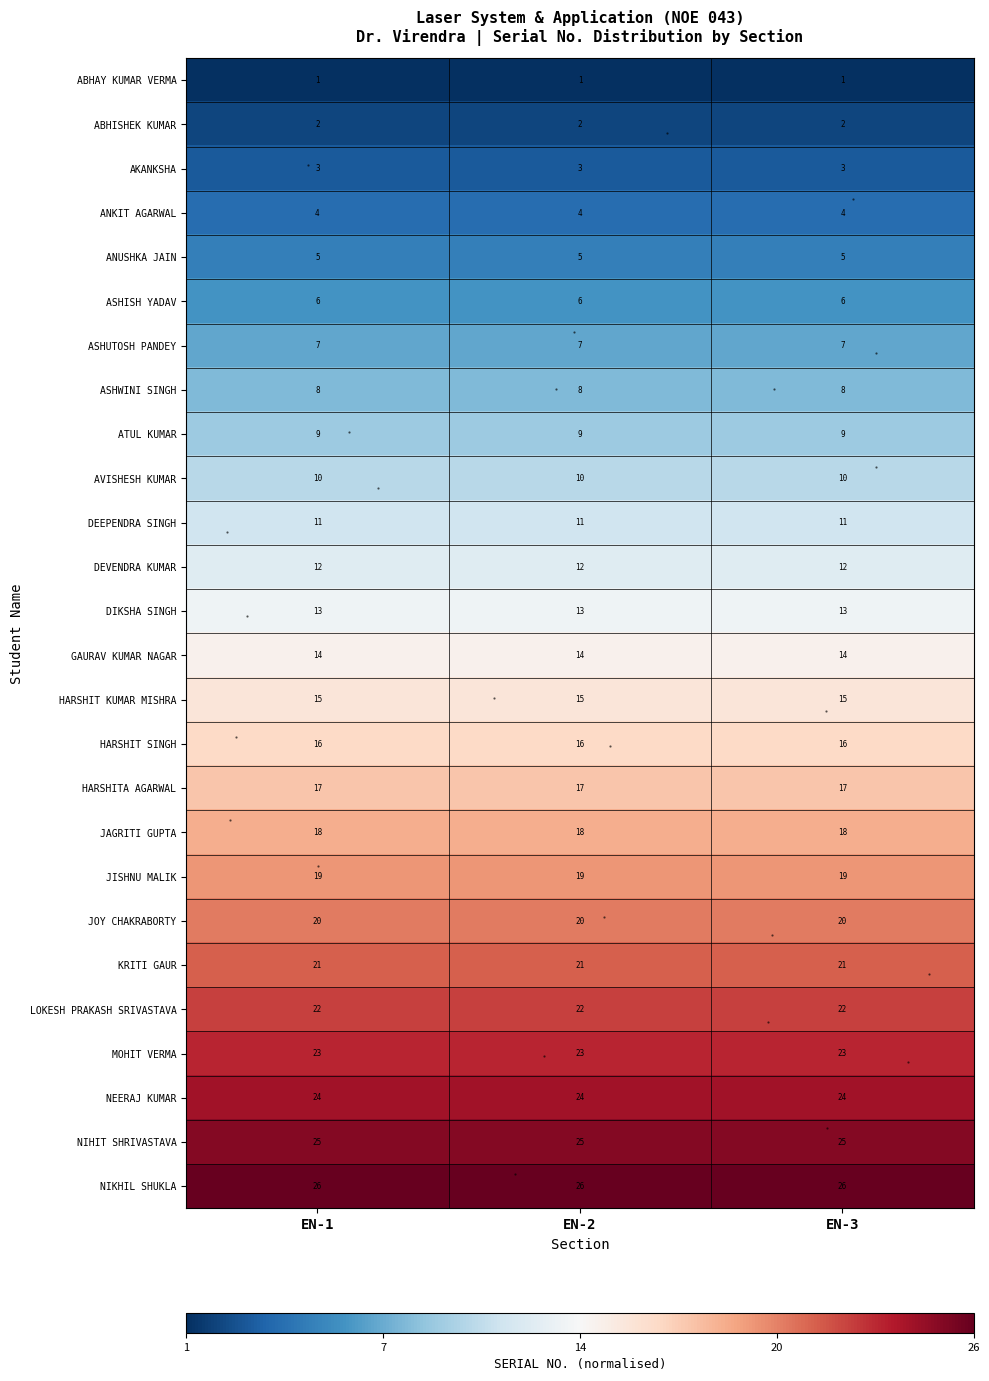

What is the highest value of the KRITI GAUR series?

21